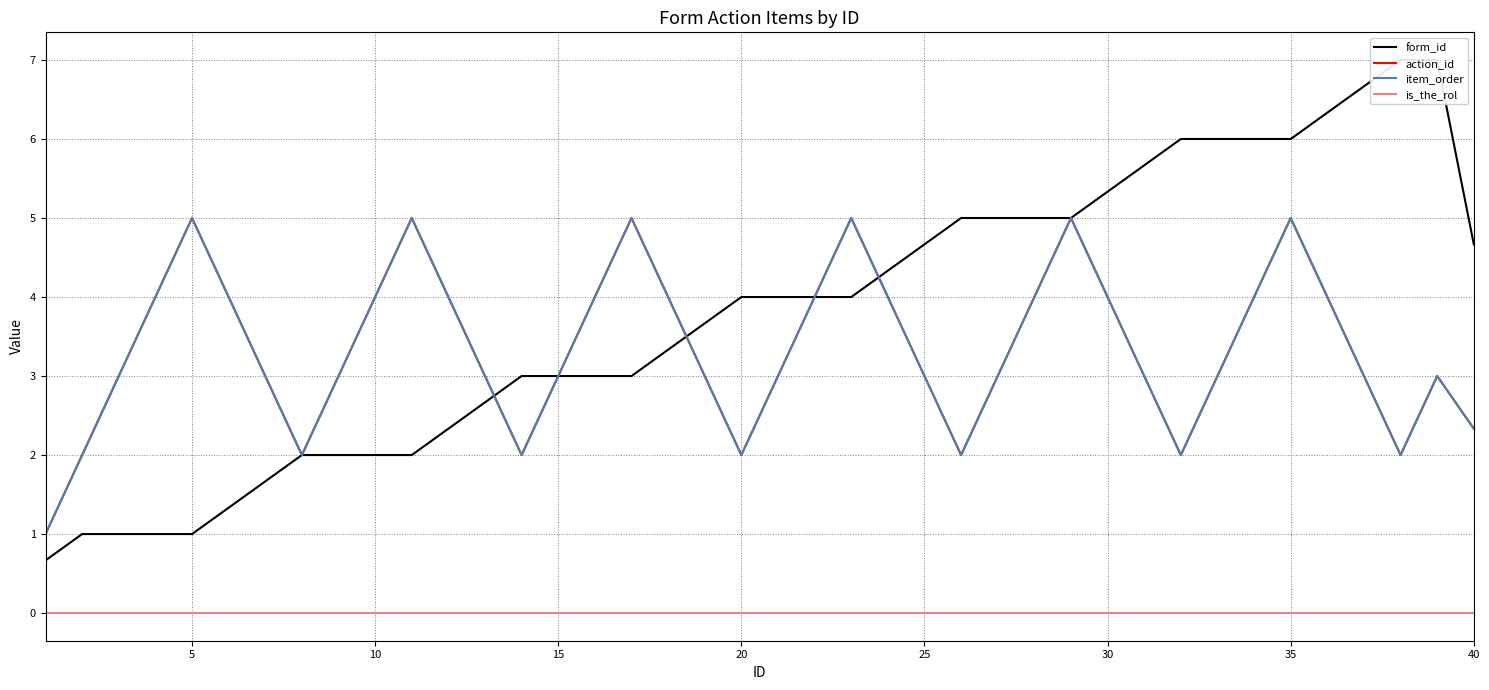

True or false: is_the_rol has more than 2 points higher than both neighbors.

False